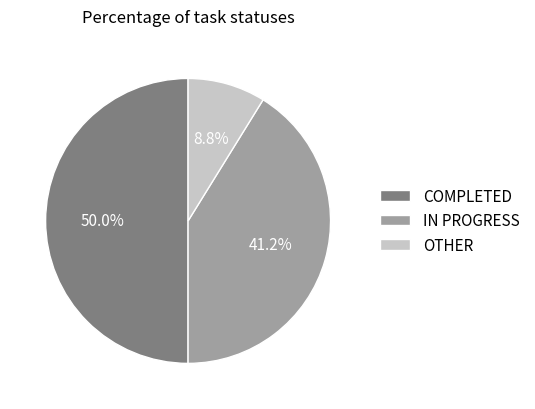

To the nearest percent, what is the average slice percentage?

33%